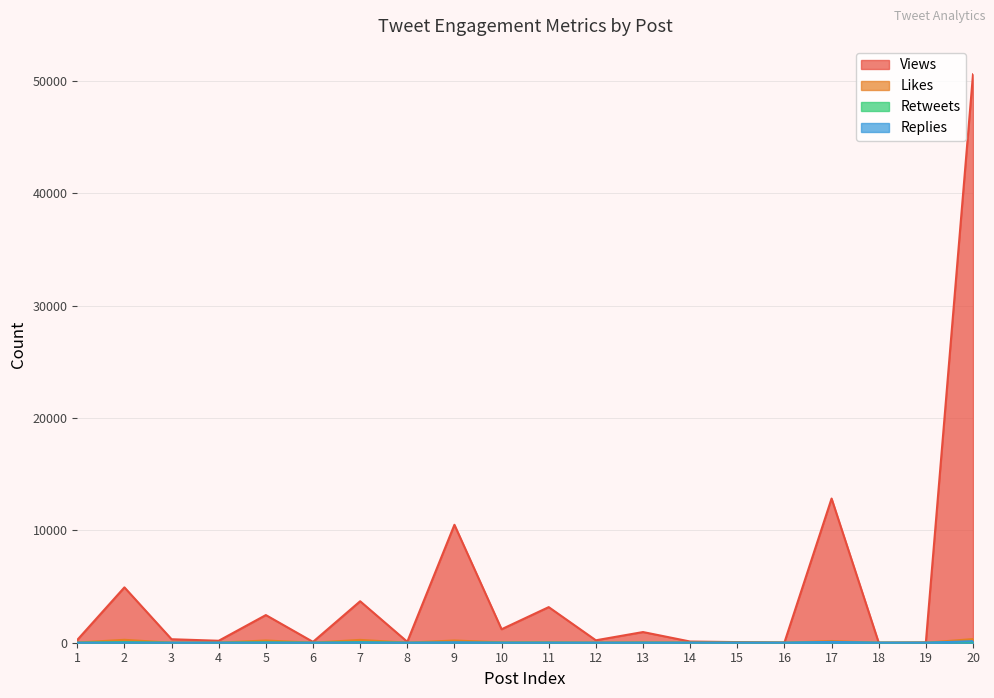

Rank the categories by Views value from highest to lowest.

20, 17, 9, 2, 7, 11, 5, 10, 13, 3, 1, 12, 4, 14, 8, 6, 15, 19, 16, 18